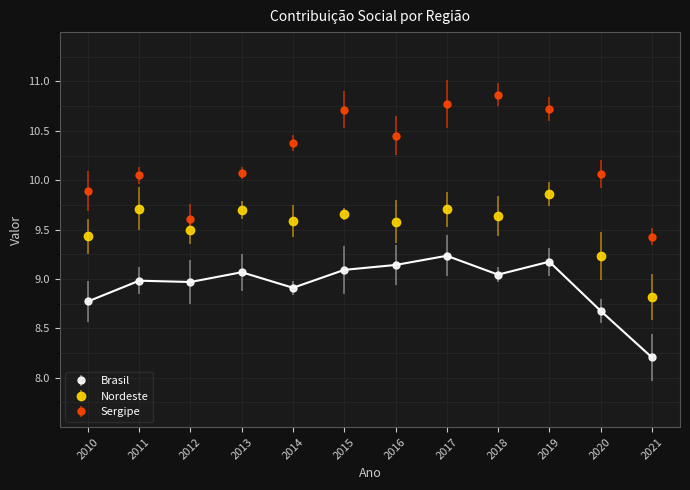

At which label does Brasil first exceed 9?

2013